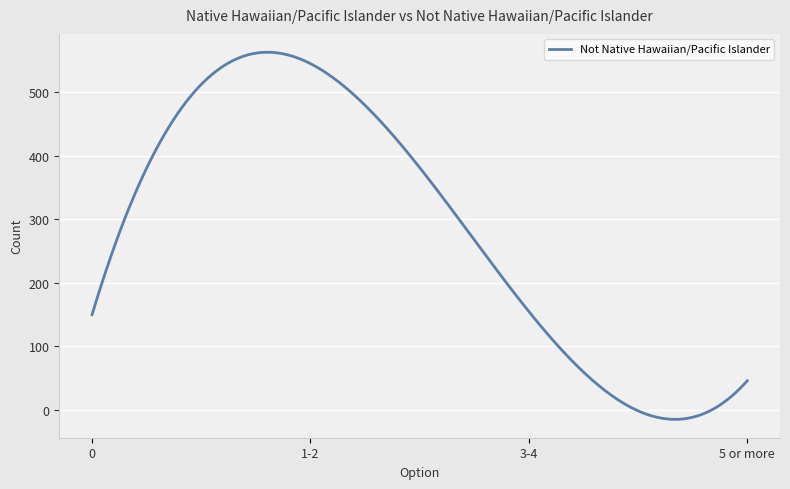

How many points are higher than both their immediate neighbors (excluding endpoints)?

1